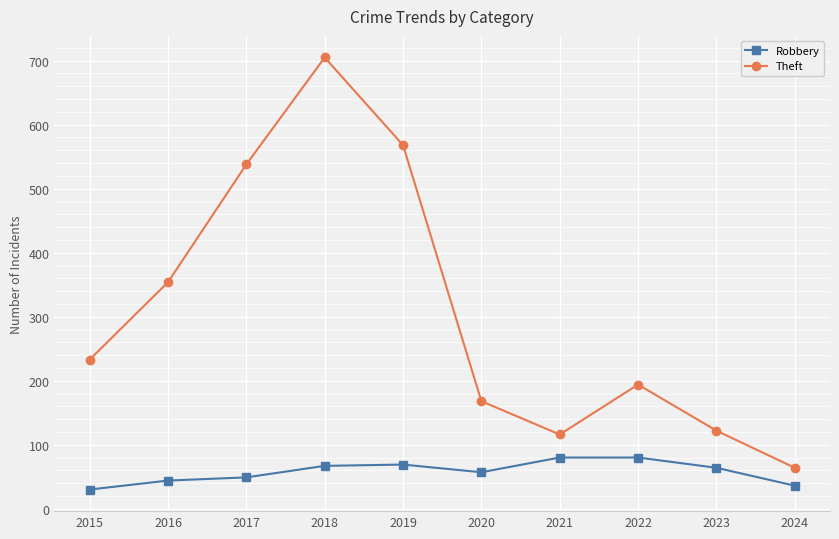

What is the minimum value for Robbery?

30